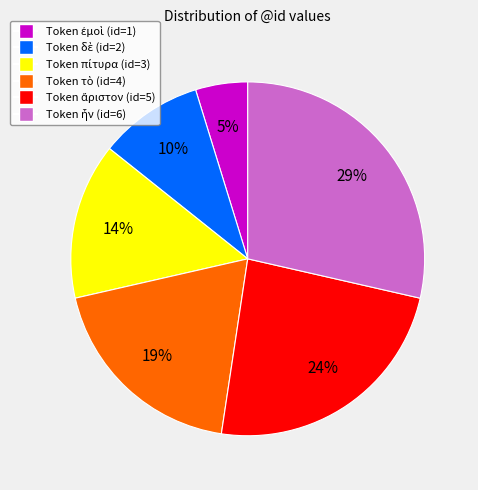

To the nearest percent, what is the difference between the largest and smallest slice percentages?

24%